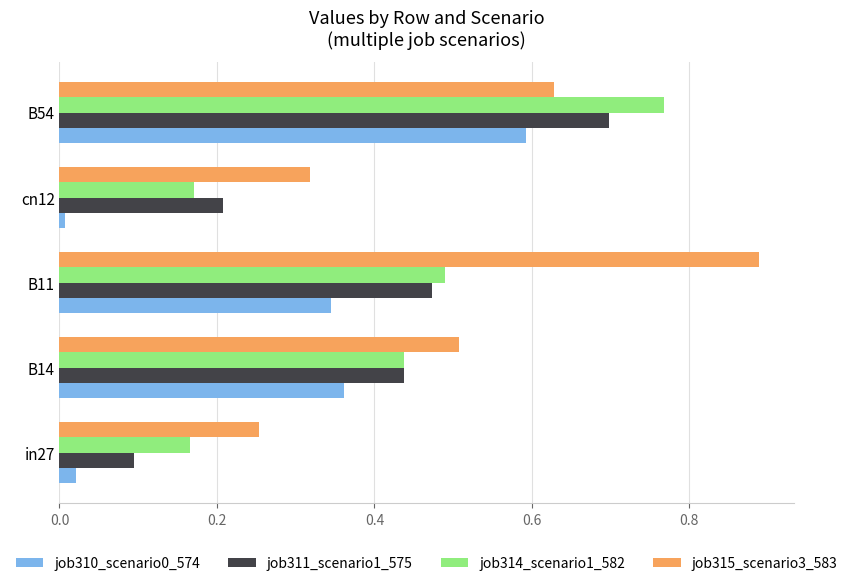

True or false: job315_scenario3_583 has a value of 0.6 at B54.

True